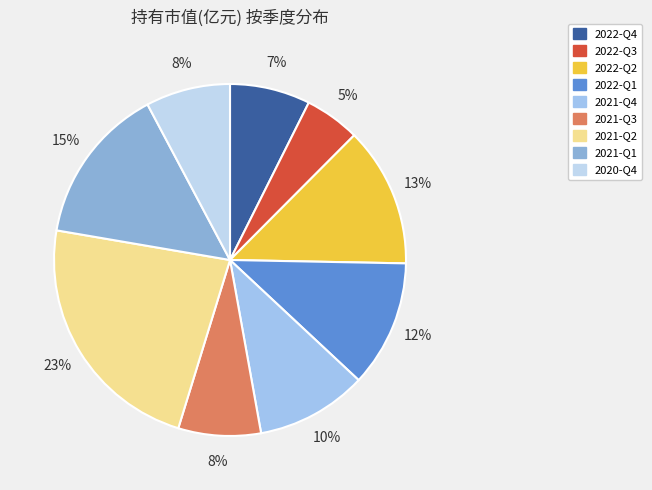

To the nearest percent, what is the average slice percentage?

11%